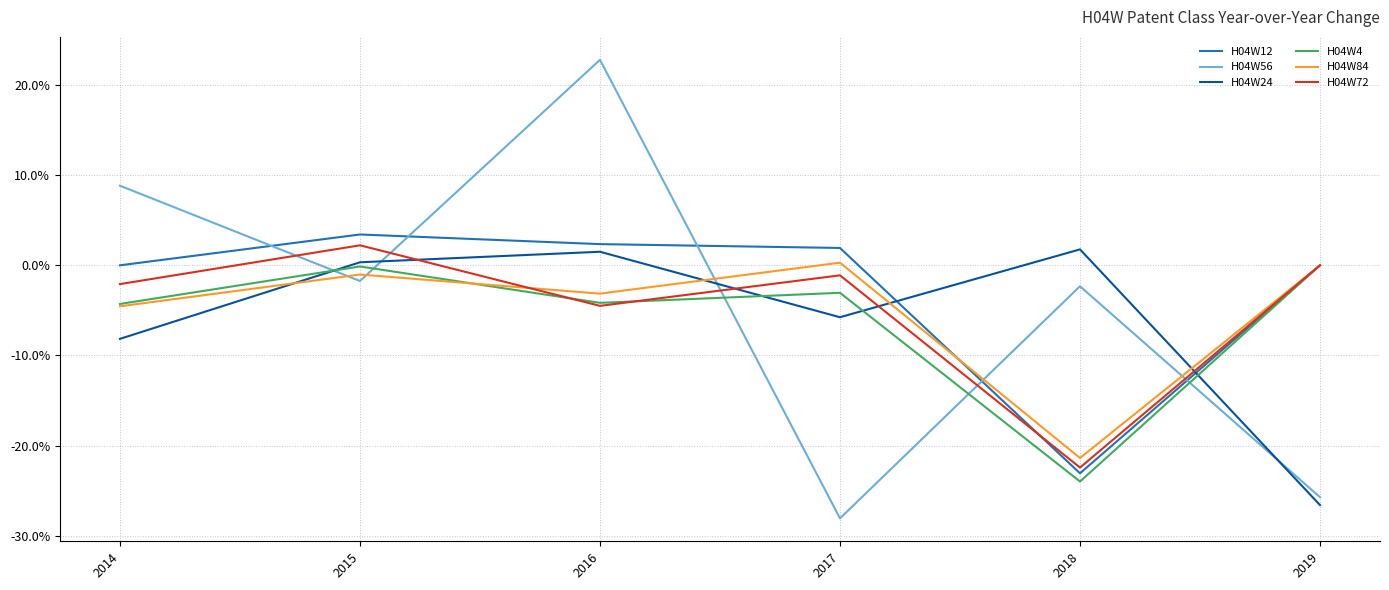

Is the value of H04W56 at 2017 greater than the value of H04W84 at 2018?

No